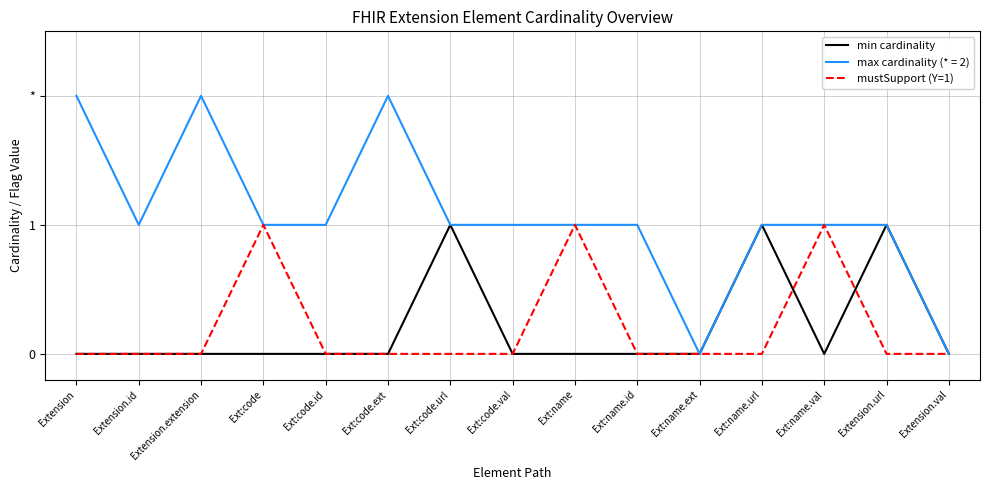

How many interior local peaks does the min cardinality series have?

3